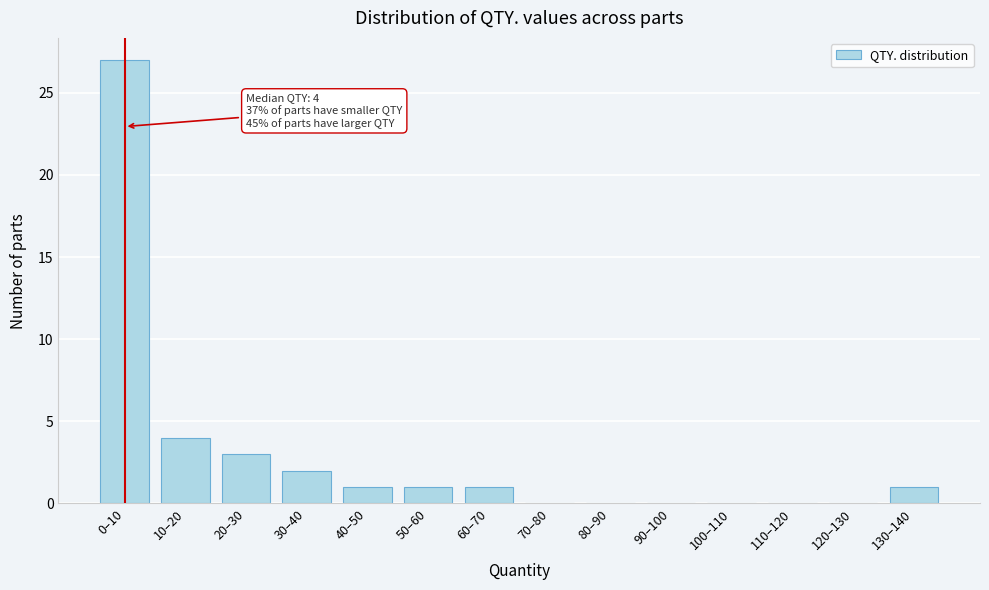

Is it true that the value at 90–100 is -16?

False